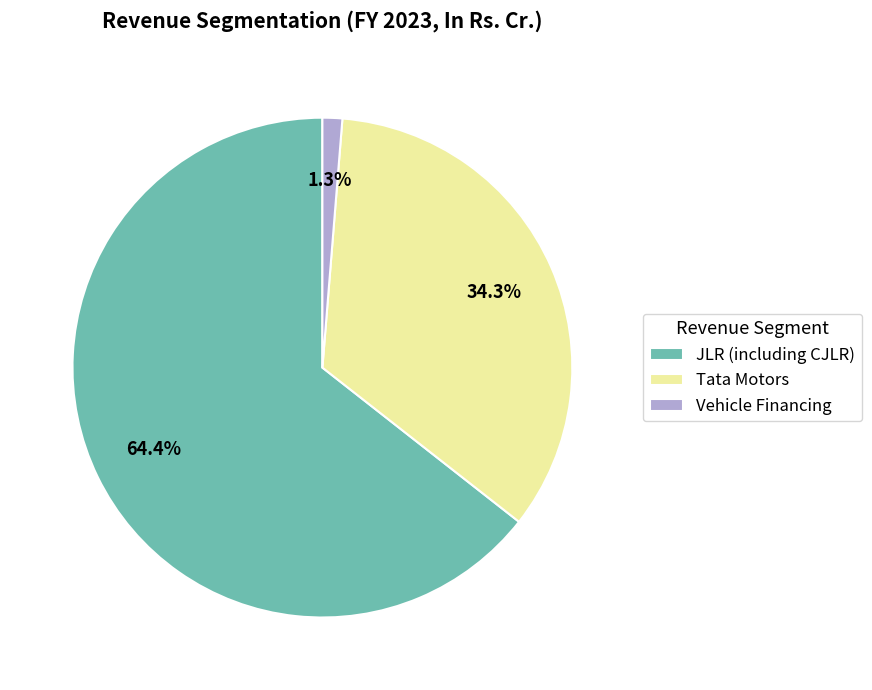

To the nearest percent, what percentage of the pie is JLR (including CJLR)?

64%